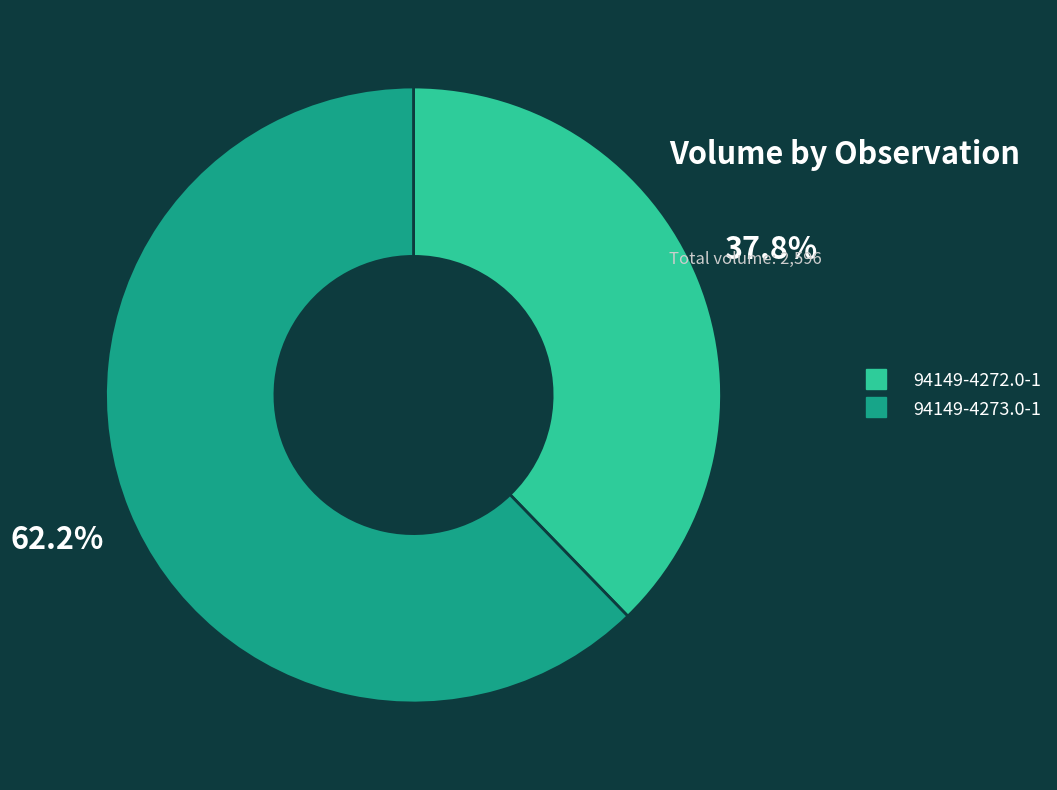

The 94149-4273.0-1 slice represents 68% of the pie. True or false?

False